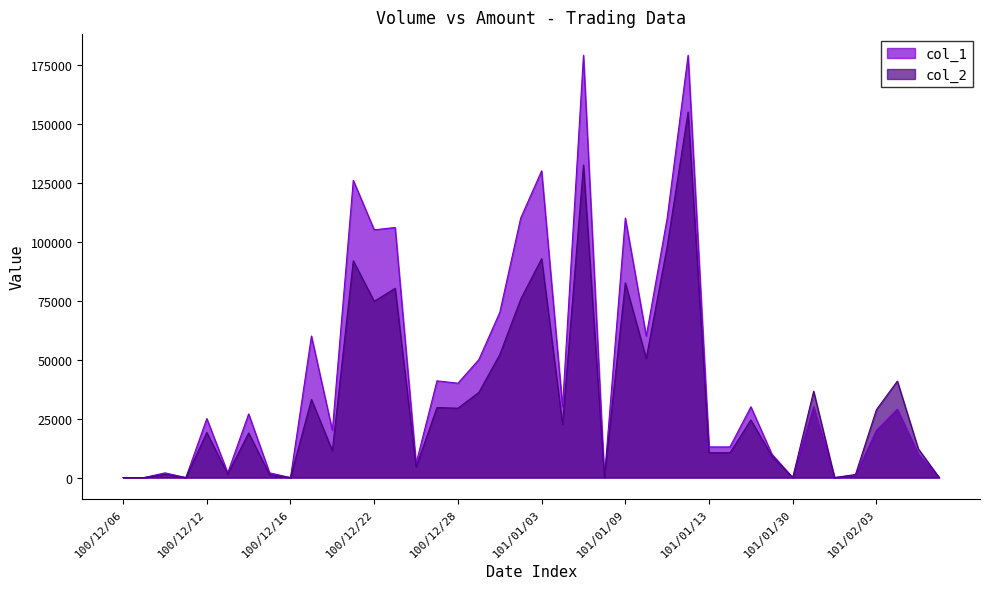

What is the value of the col_2 point at the 26th from the left?

50500